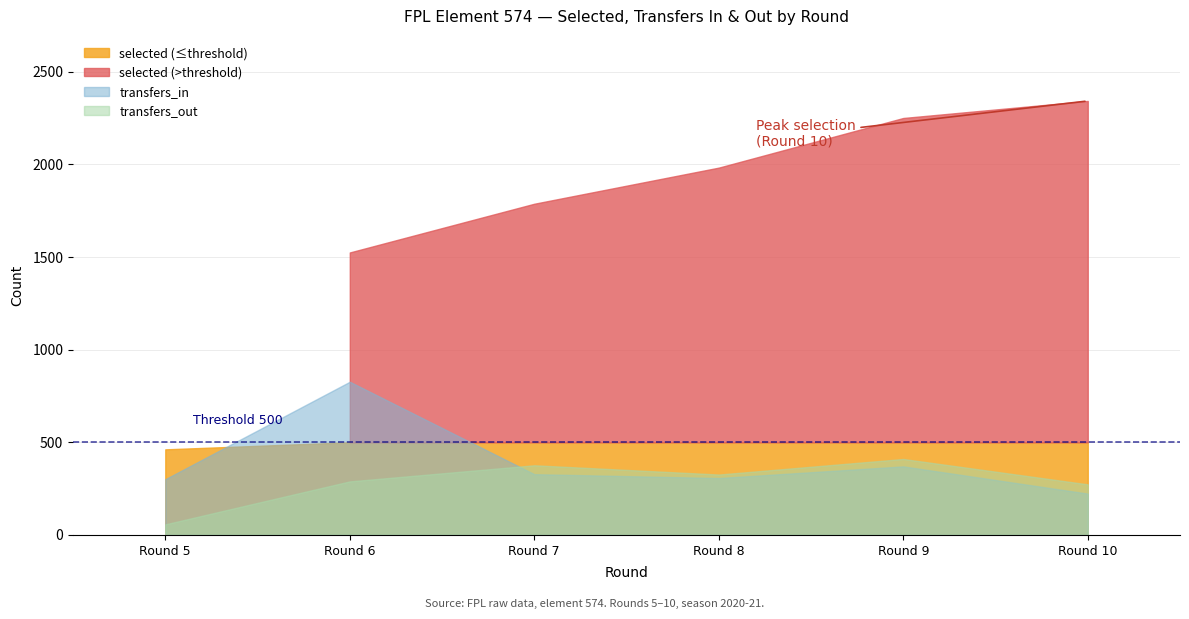

Reading left to right, extract all data points from this chart.

selected: Round 5=462	Round 6=1525	Round 7=1788	Round 8=1983	Round 9=2251	Round 10=2343
transfers_in: Round 5=301	Round 6=827	Round 7=328	Round 8=307	Round 9=370	Round 10=223
transfers_out: Round 5=57	Round 6=289	Round 7=376	Round 8=326	Round 9=410	Round 10=273